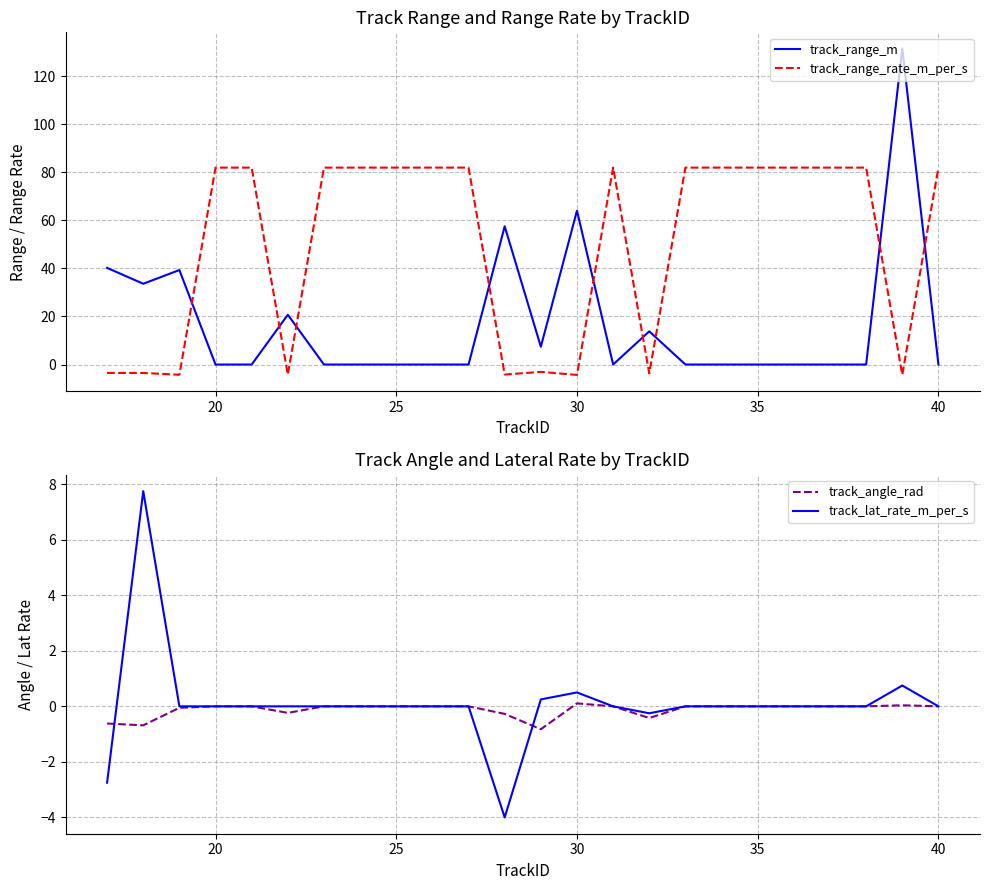

Reading left to right, transcribe all the data shown in this chart.

track_range_m: 40.2	33.6	39.3	0.0	0.0	20.7	0.0	0.0	0.0	0.0	0.0	57.5	7.4	64.0	0.0	13.8	0.0	0.0	0.0	0.0	0.0	0.0	131.4	0.0
track_range_rate_m_per_s: -3.5	-3.5	-4.3	81.9	81.9	-4.2	81.9	81.9	81.9	81.9	81.9	-4.2	-3.1	-4.3	81.9	-3.7	81.9	81.9	81.9	81.9	81.9	81.9	-4.3	81.9
track_angle_rad: -0.6	-0.7	-0.1	0.0	0.0	-0.2	0.0	0.0	0.0	0.0	0.0	-0.3	-0.8	0.1	0.0	-0.4	0.0	0.0	0.0	0.0	0.0	0.0	0.0	0.0
track_lat_rate_m_per_s: -2.8	7.8	0.0	0.0	0.0	0.0	0.0	0.0	0.0	0.0	0.0	-4.0	0.2	0.5	0.0	-0.2	0.0	0.0	0.0	0.0	0.0	0.0	0.8	0.0